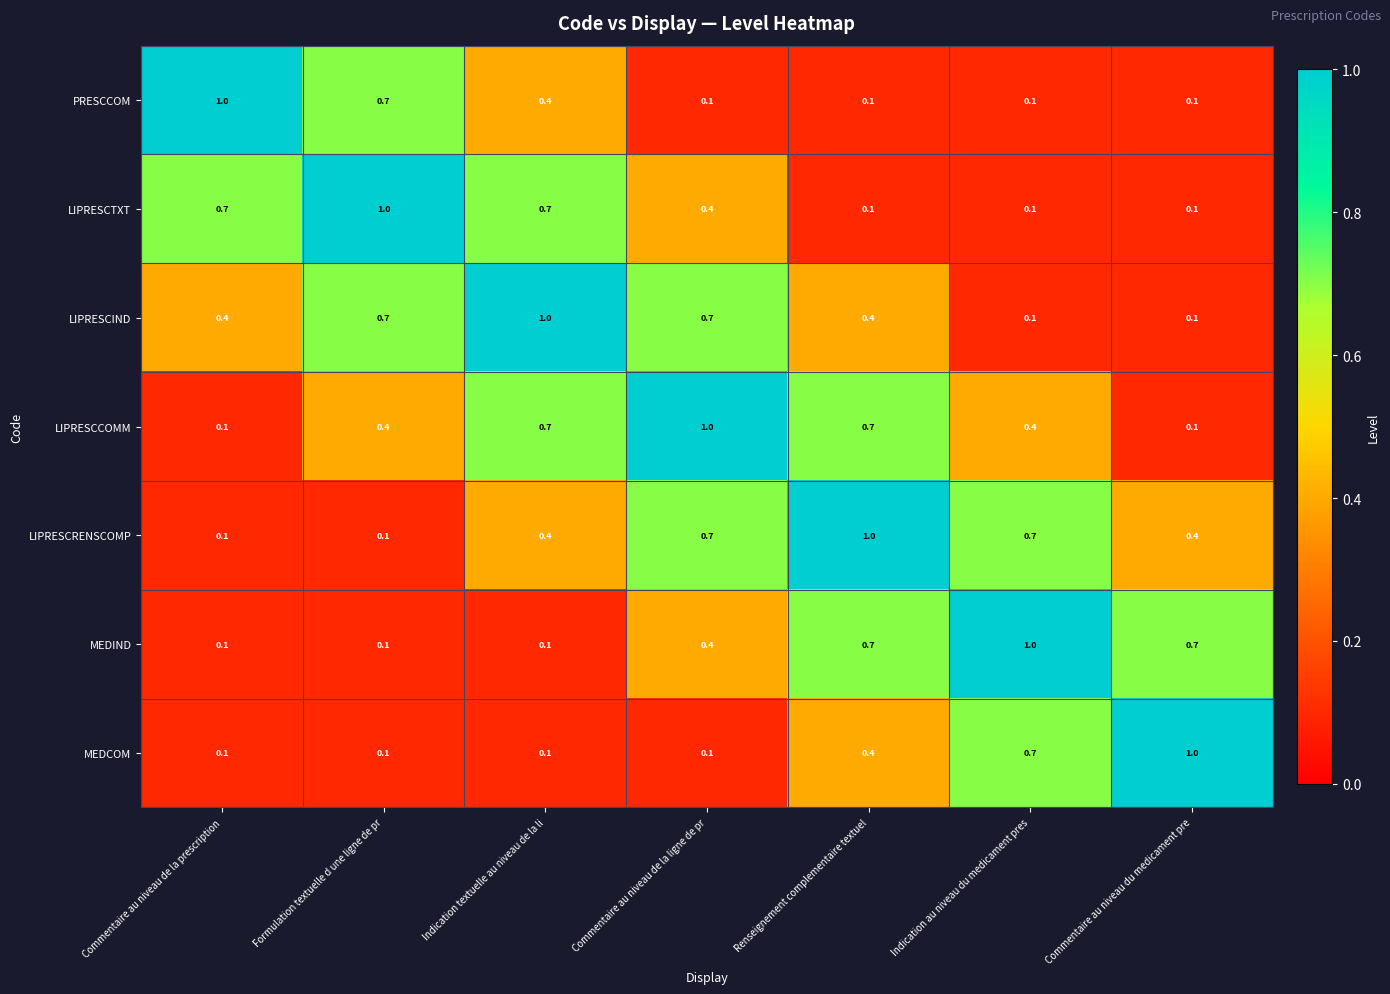

What is the greatest value displayed?

1.0